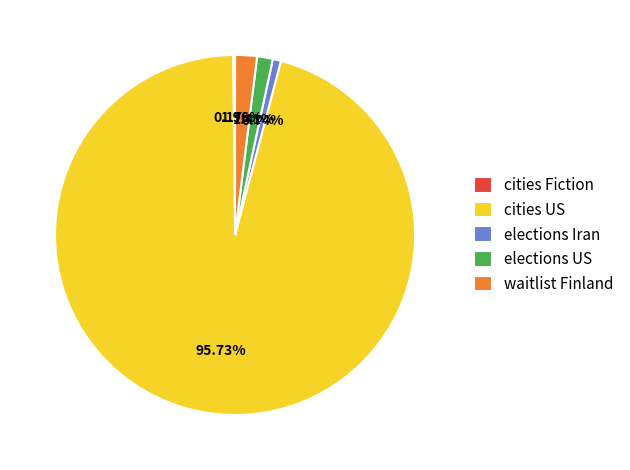

Do cities US and elections Iran together represent more than half of the pie?

Yes